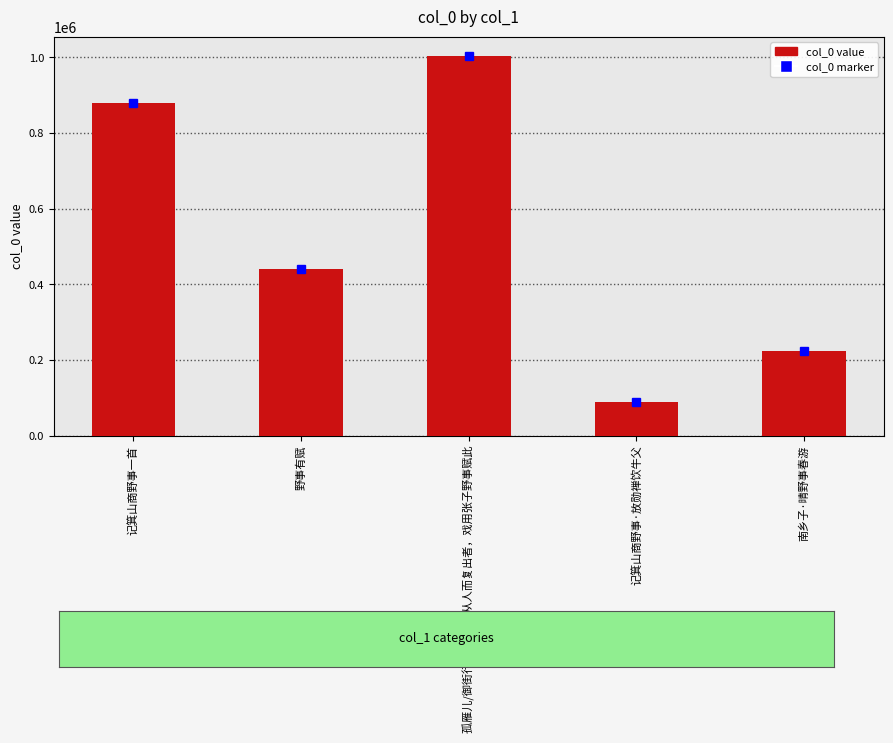

What is the change in value from 野事有赋 to 记箕山商野事·放勋禅饮牛父?

-353736